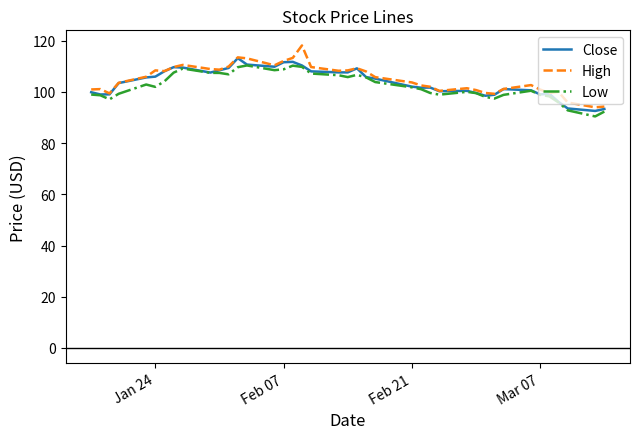

What is the highest value of the Low series?

110.4